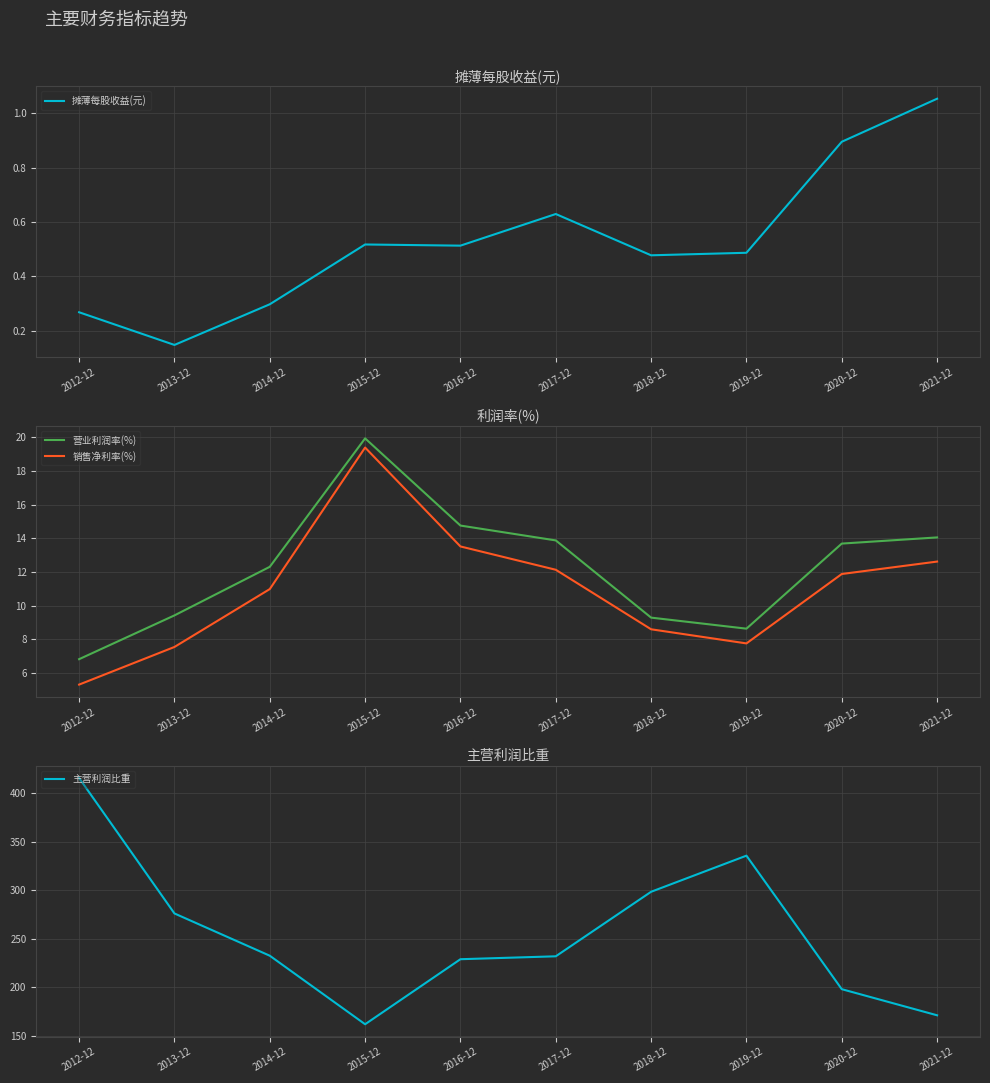

Reading left to right, list all the values displayed in this chart.

摊薄每股收益(元): 0.3	0.1	0.3	0.5	0.5	0.6	0.5	0.5	0.9	1.1
营业利润率(%): 6.8	9.4	12.3	19.9	14.8	13.9	9.3	8.6	13.7	14.1
销售净利率(%): 5.3	7.5	11.0	19.4	13.5	12.1	8.6	7.8	11.9	12.6
主营利润比重: 415.4	276.0	232.5	162.0	228.9	231.9	298.4	335.5	198.1	171.2